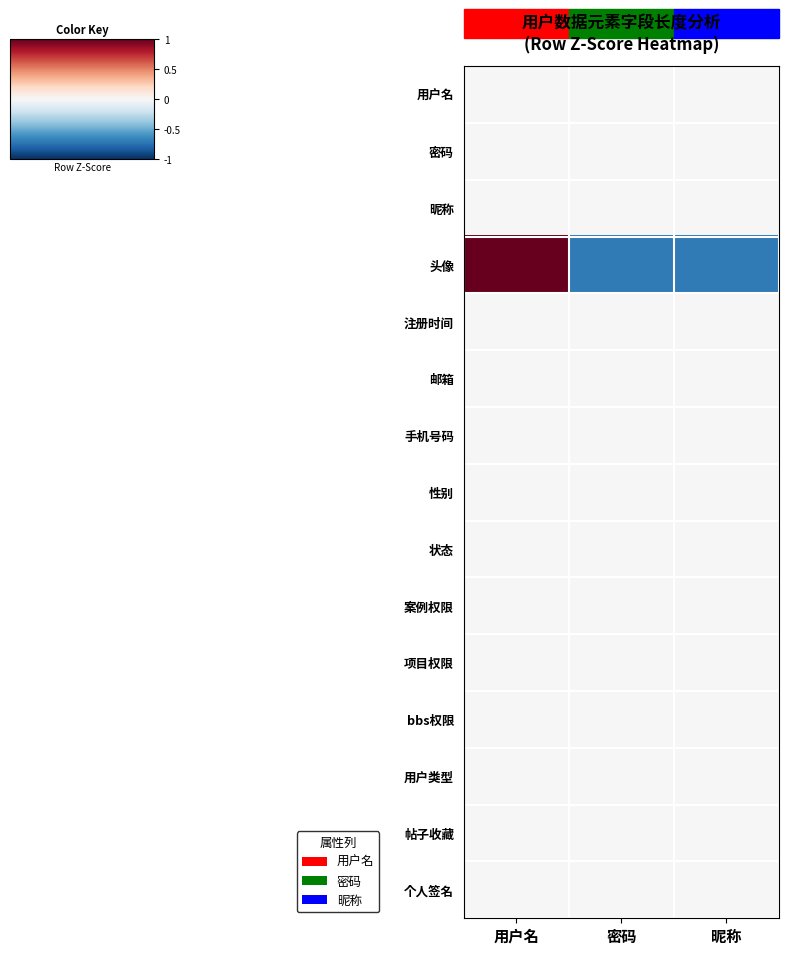

At which category does the chart reach its peak across all series?

用户名